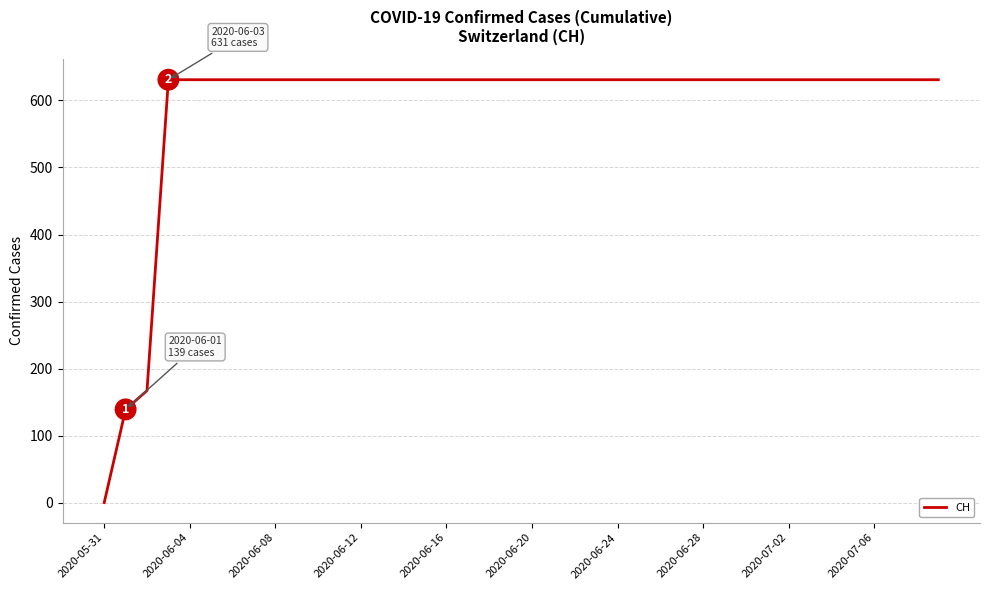

Which category has the lowest value across all series?

2020-05-31